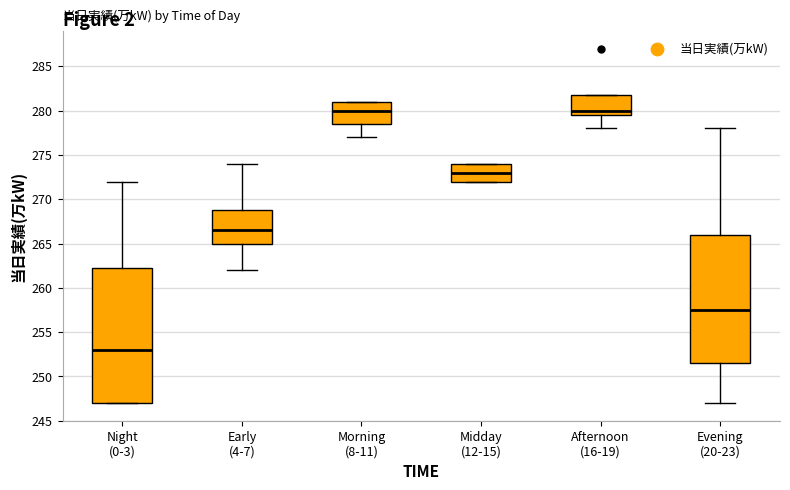

Reading left to right, transcribe this box plot: for each box, give where its median line is, the range the box spans, and where its two whiskers end, as read against the y-axis. The values are not printed on the chart, so give them approximately, as read against the axis.

Night (0-3): median 253.0, box 247.0 to 262.5, whiskers 247.0 to 272.0
Early (4-7): median 266.5, box 265.0 to 269.0, whiskers 262.0 to 274.0
Morning (8-11): median 280.0, box 278.5 to 281.0, whiskers 277.0 to 281.0
Midday (12-15): median 273.0, box 272.0 to 274.0, whiskers 272.0 to 274.0
Afternoon (16-19): median 280.0, box 279.5 to 282.0, whiskers 278.0 to 282.0
Evening (20-23): median 257.5, box 251.5 to 266.0, whiskers 247.0 to 278.0